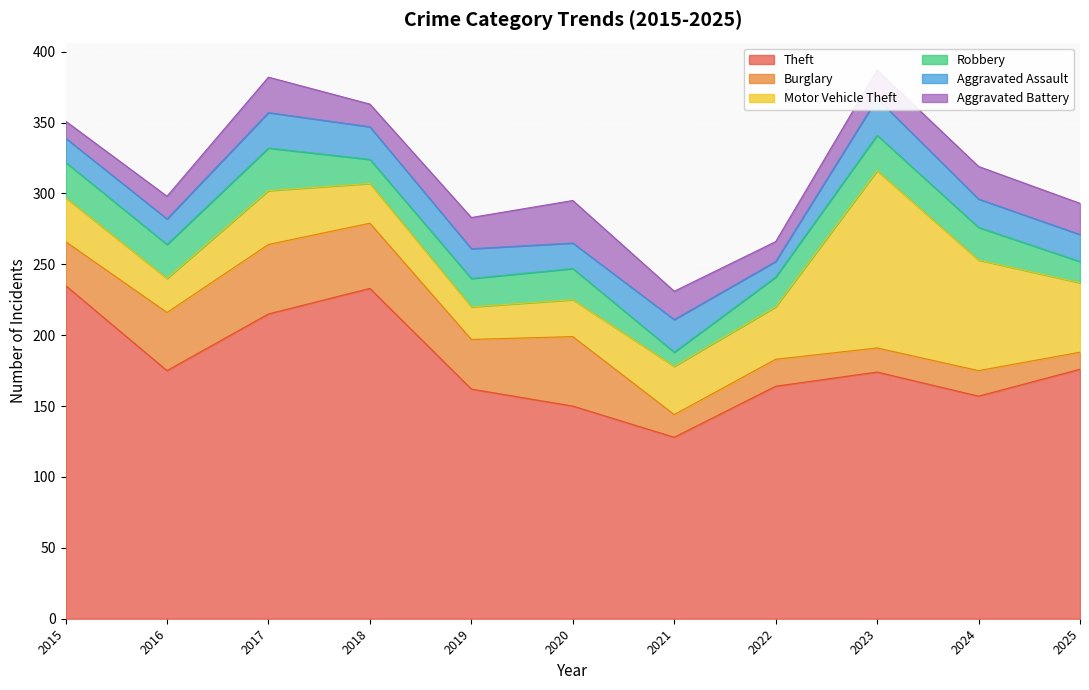

Is it true that Theft equals 169 at 2021?

False